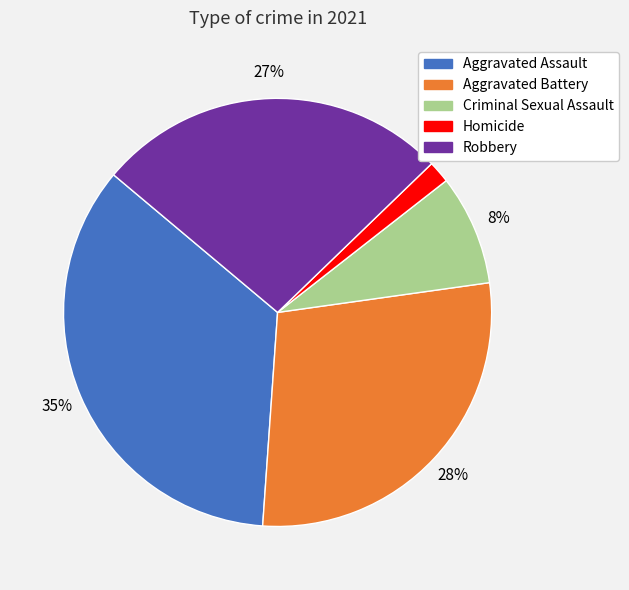

Does Robbery account for over 50% of the chart?

No